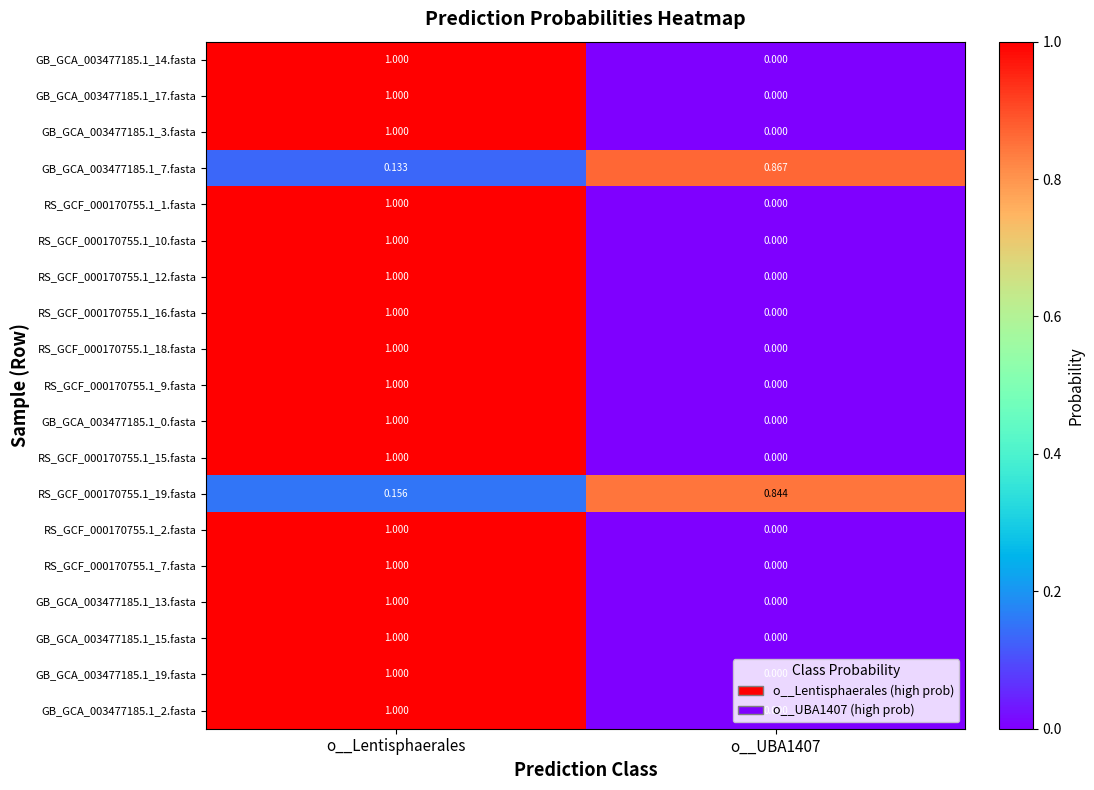

What is the total value across all series at o__UBA1407?

1.7